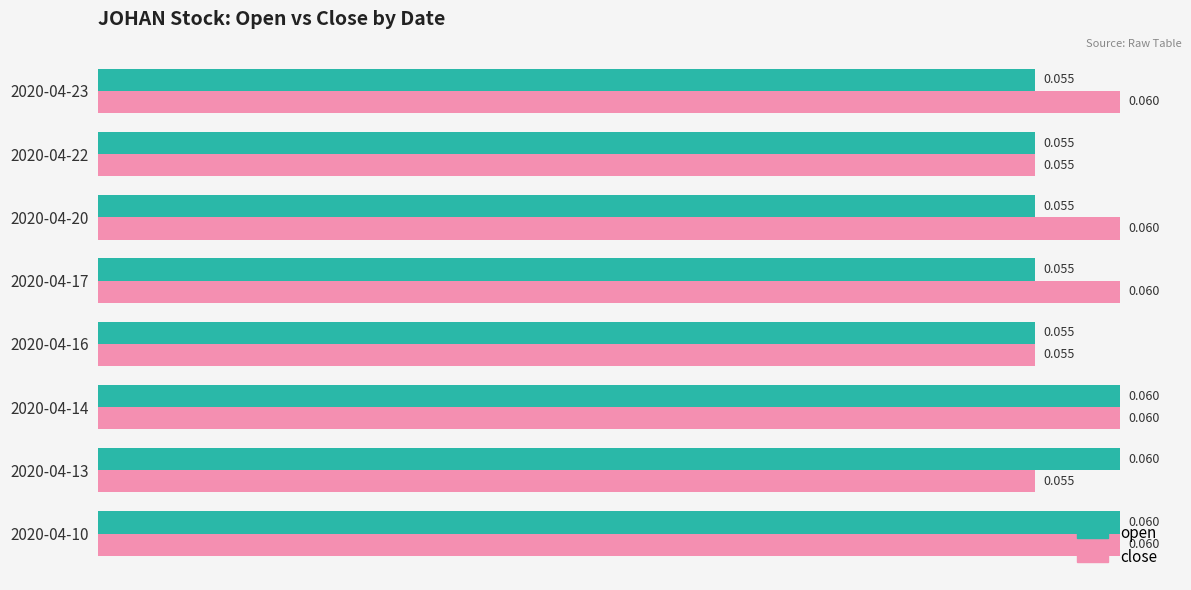

How many open values are between 0 and 1?

8